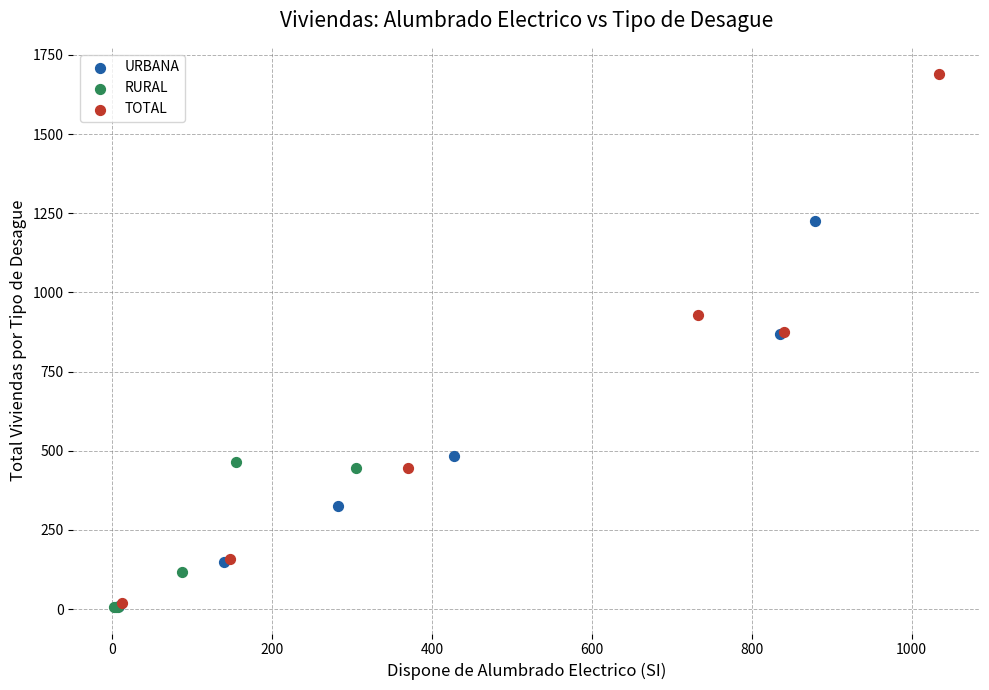

Which series contains the highest Y value?

TOTAL